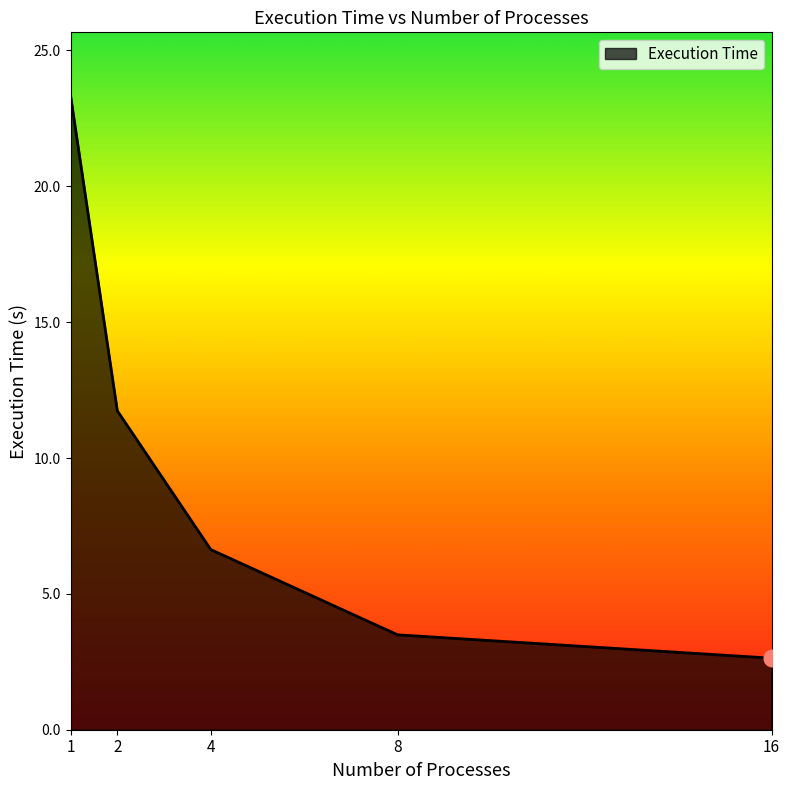

True or false: there are more than 2 points higher than both neighbors.

False